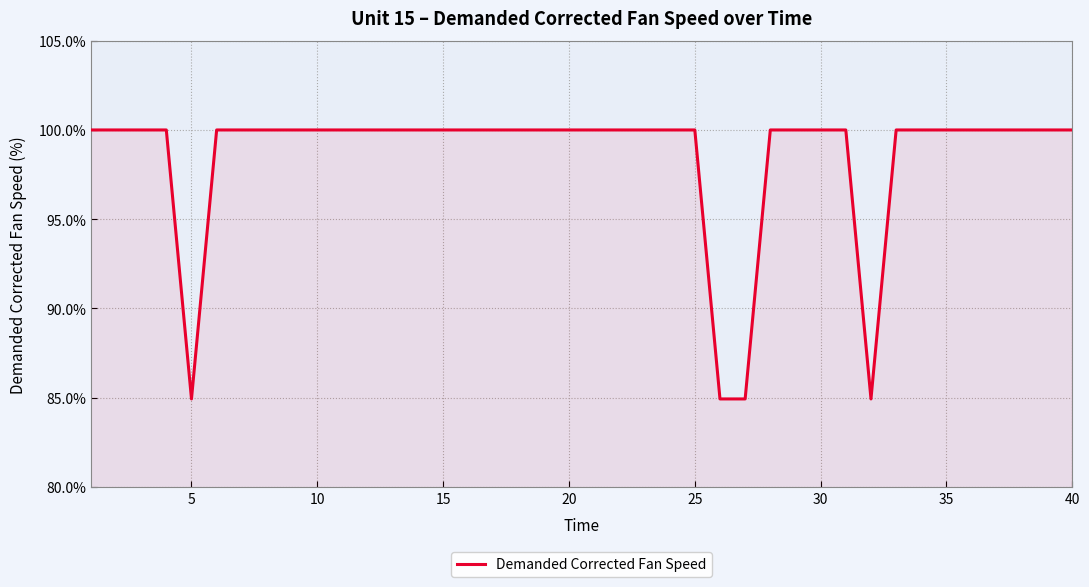

What is the maximum value shown in the chart?

100.0